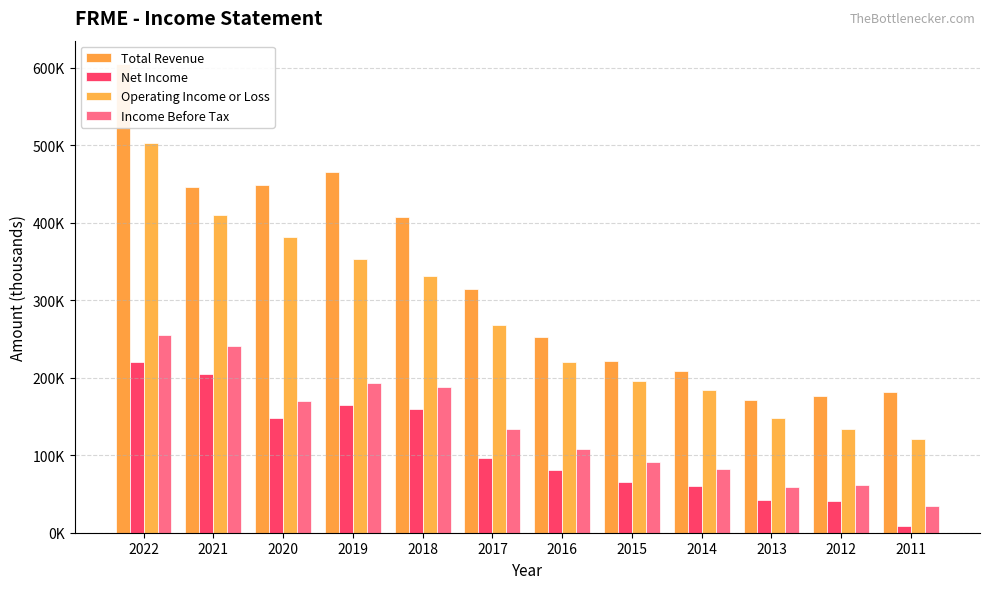

What is the total value across all series at 2011?

344800